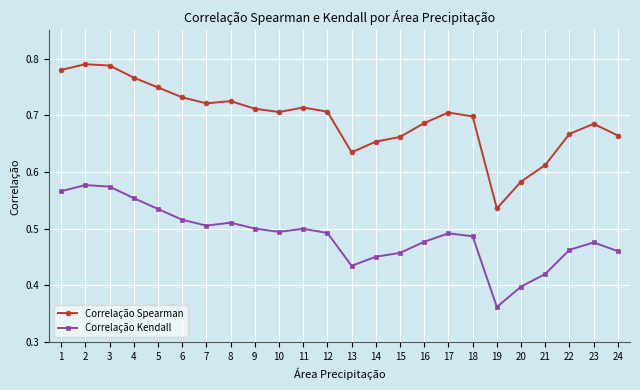

At 10, list the series in order from largest to smallest.

Correlação Spearman, Correlação Kendall